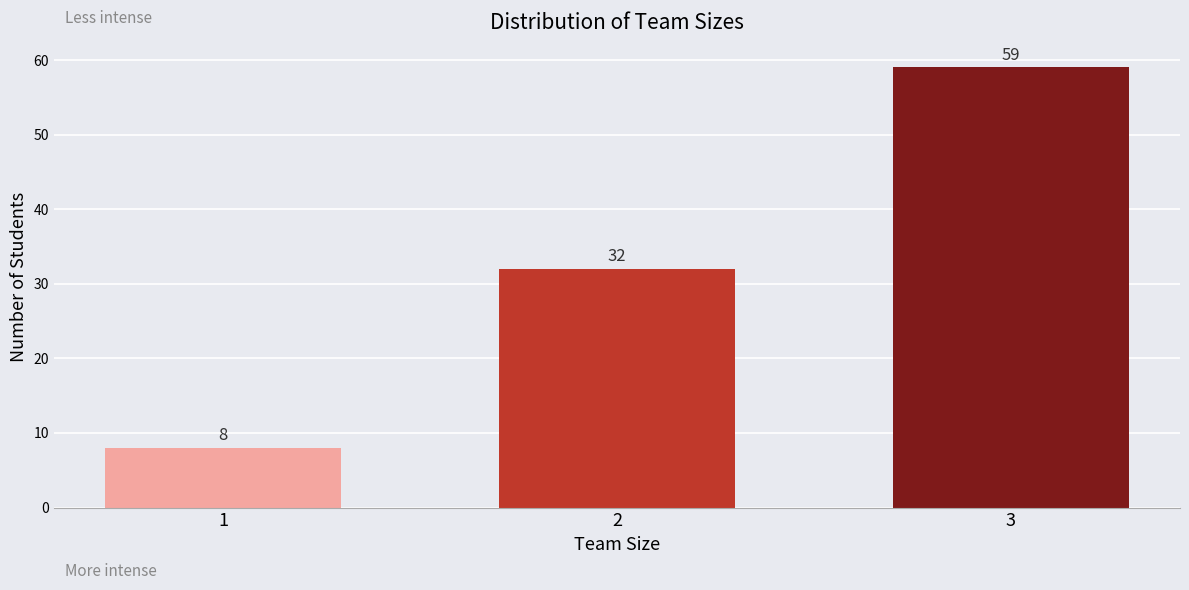

Reading left to right, what are all the values shown in this chart?

1=8	2=32	3=59